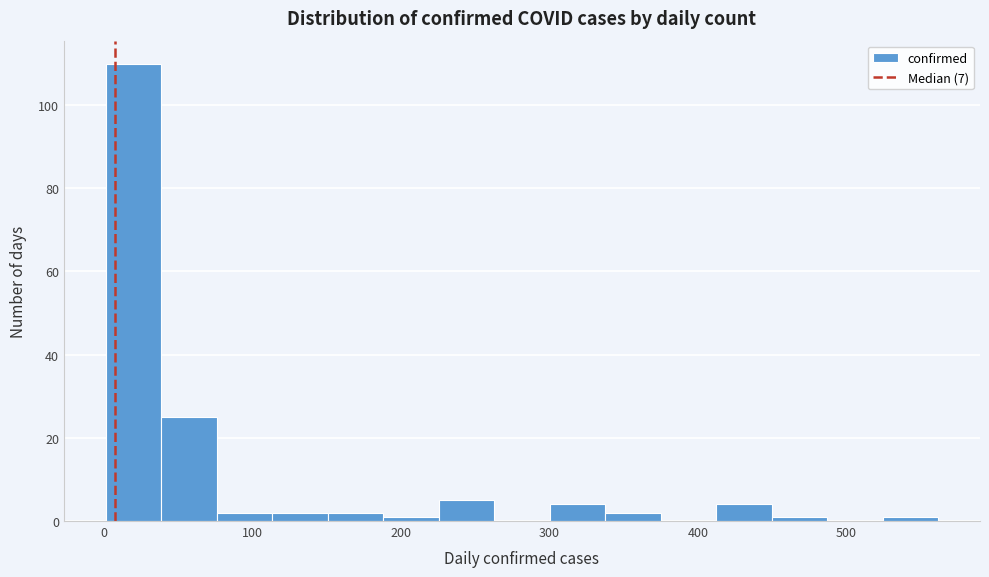

Around what value on the x-axis is the tallest bar? Give the approximate position of its centre, as read against the axis.

20